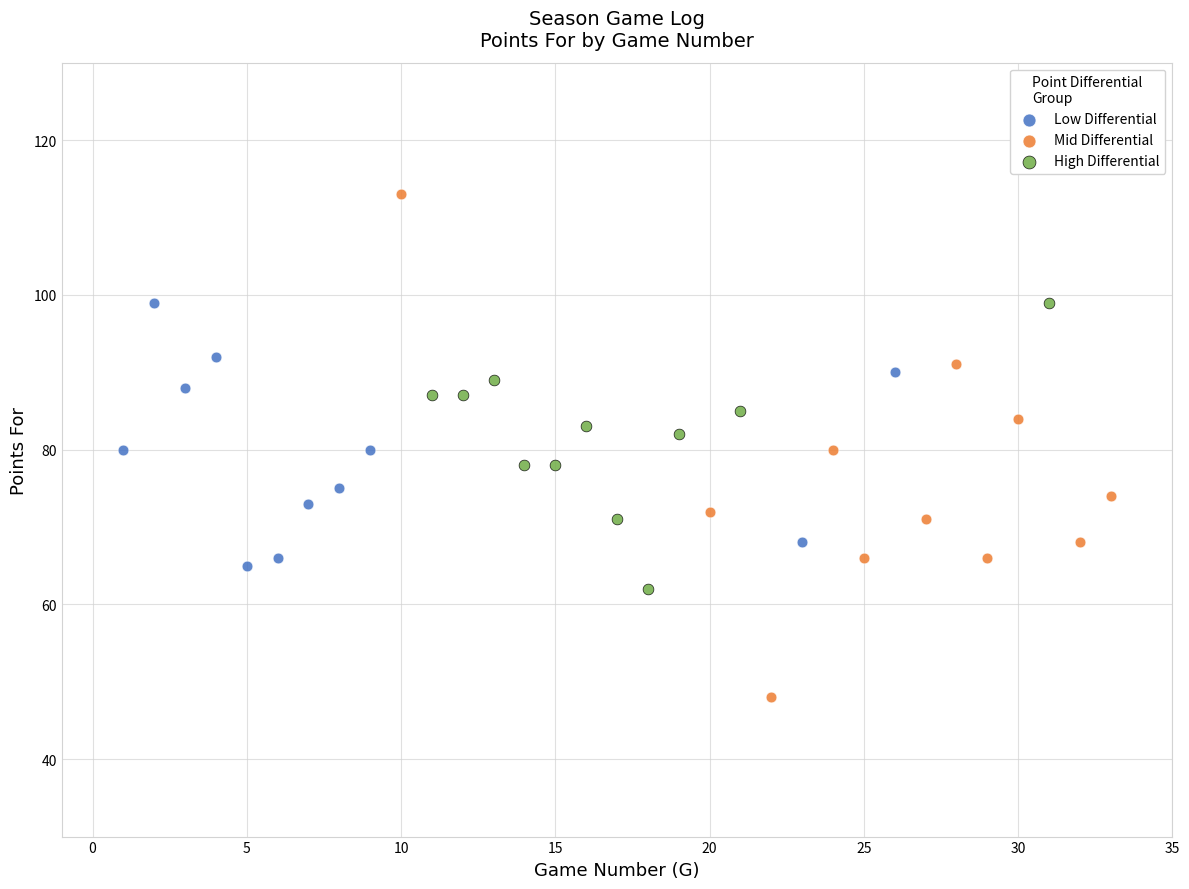

Which series contains the lowest Y value?

Mid Differential